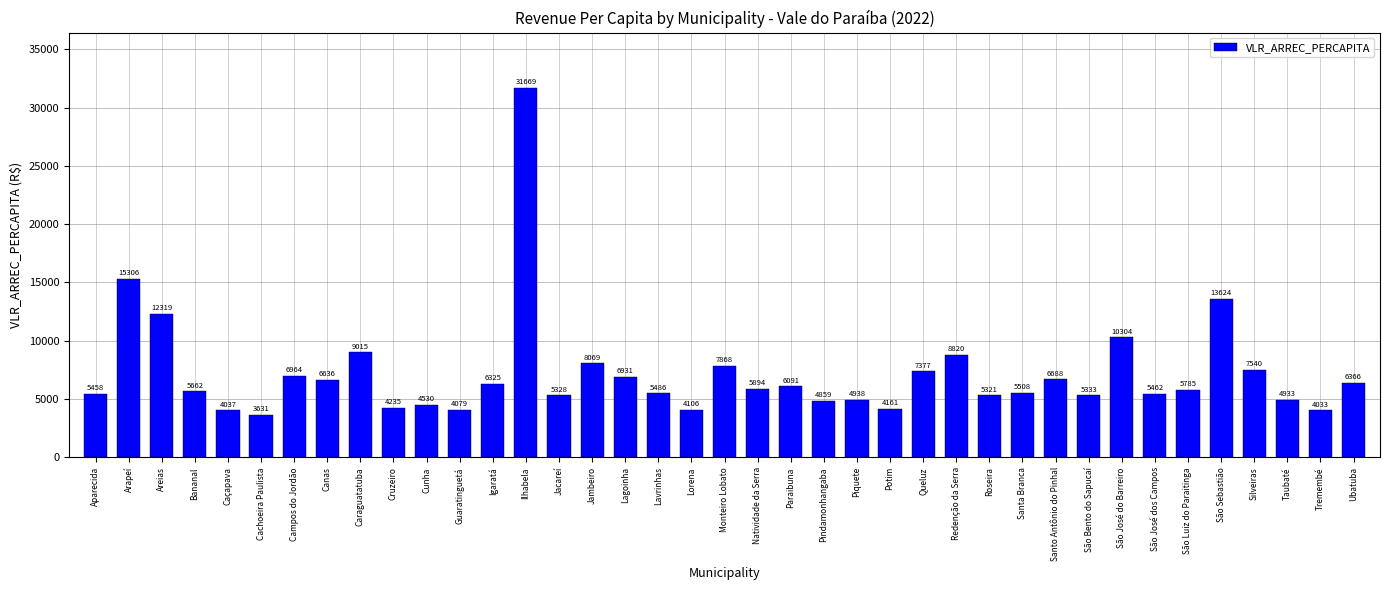

Does the chart contain stacked bars?

No